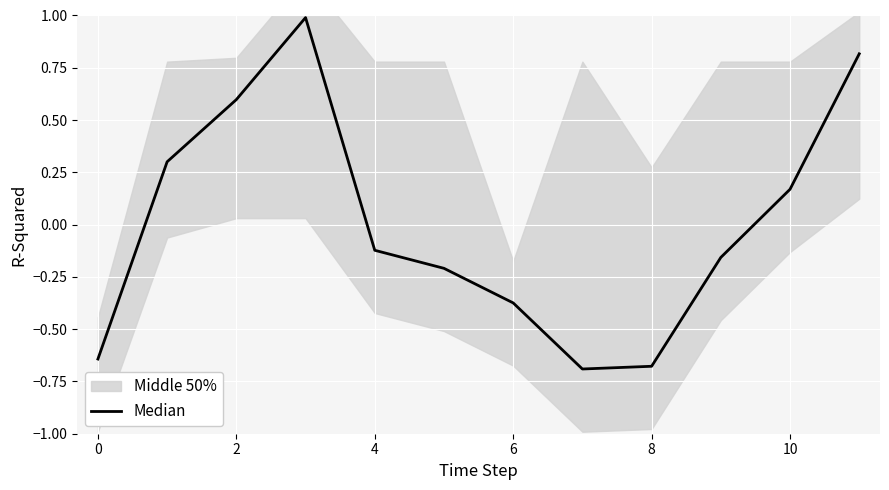

True or false: the data shows -0.4 at 8.

False